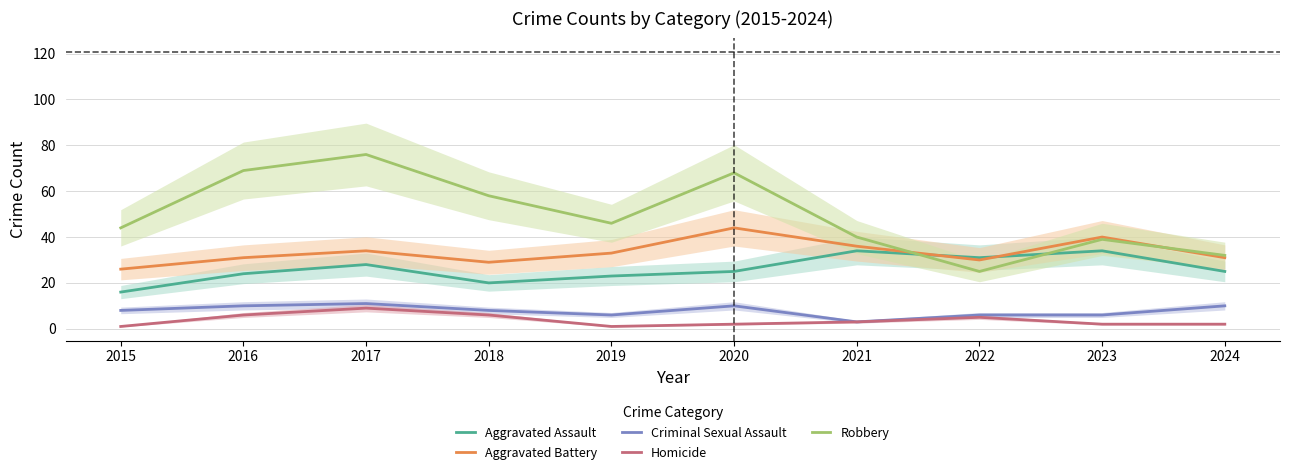

Reading left to right, transcribe all the data shown in this chart.

Aggravated Assault: 16	24	28	20	23	25	34	31	34	25
Aggravated Battery: 26	31	34	29	33	44	36	30	40	31
Criminal Sexual Assault: 8	10	11	8	6	10	3	6	6	10
Homicide: 1	6	9	6	1	2	3	5	2	2
Robbery: 44	69	76	58	46	68	40	25	39	32